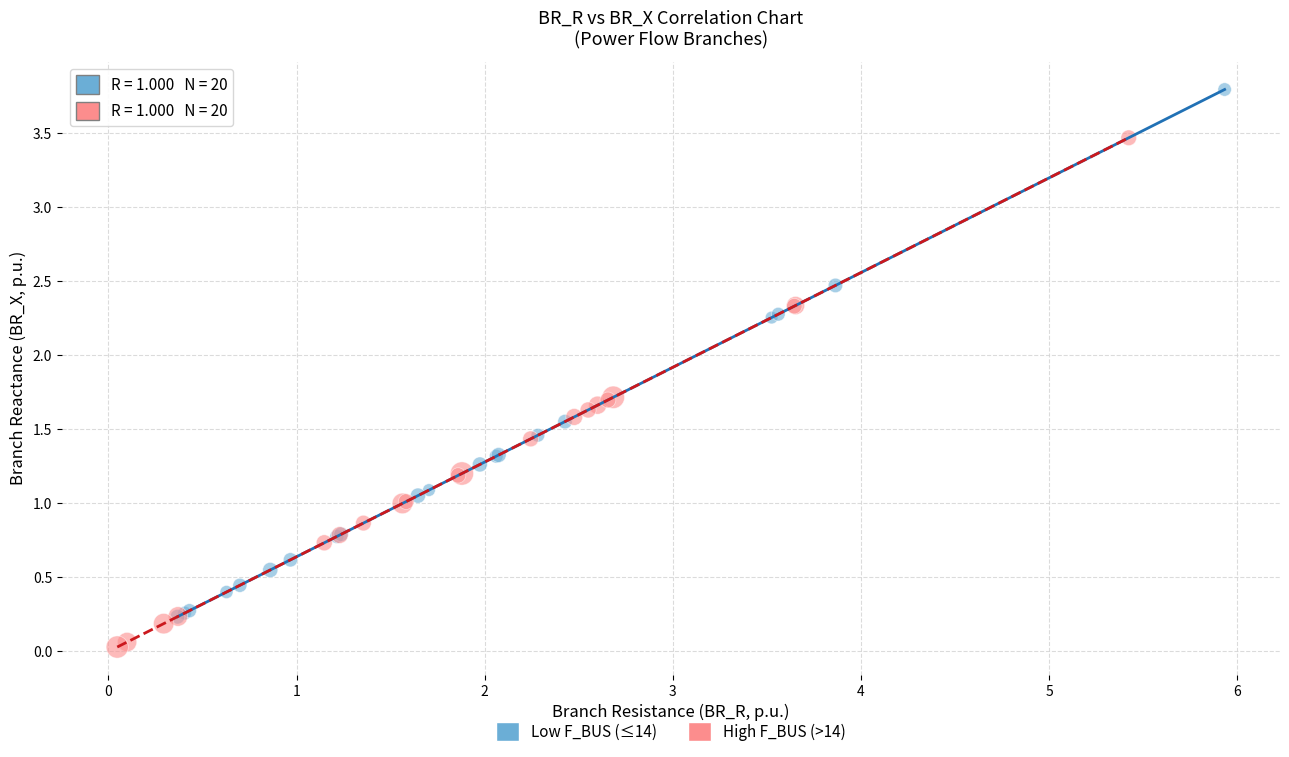

Which series contains the highest Y value?

Low F_BUS (≤14)